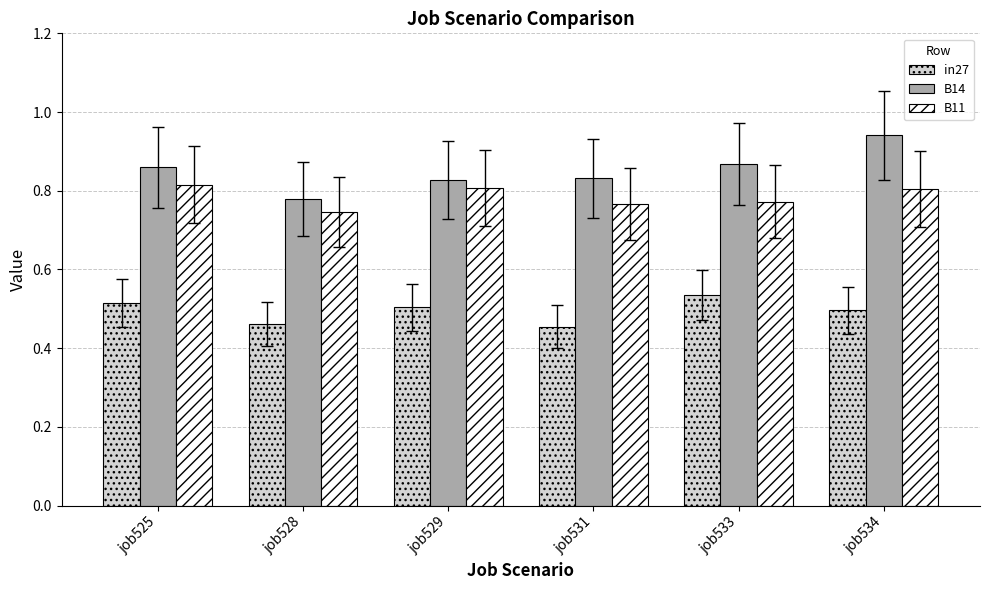

What is the sum of all B11 values?

4.7